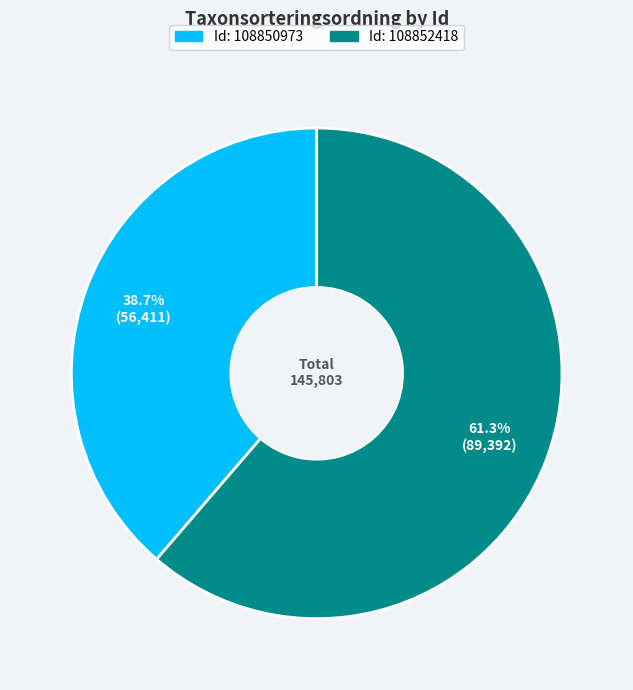

Is there any slice that represents more than half of the pie?

Yes